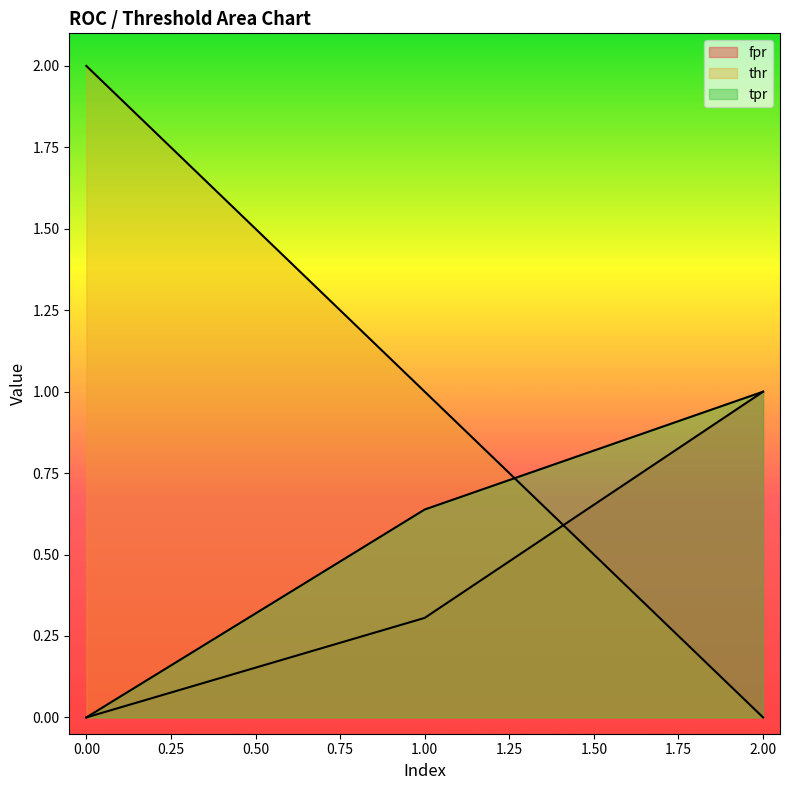

Rank the series at 0 from lowest to highest value.

fpr, tpr, thr